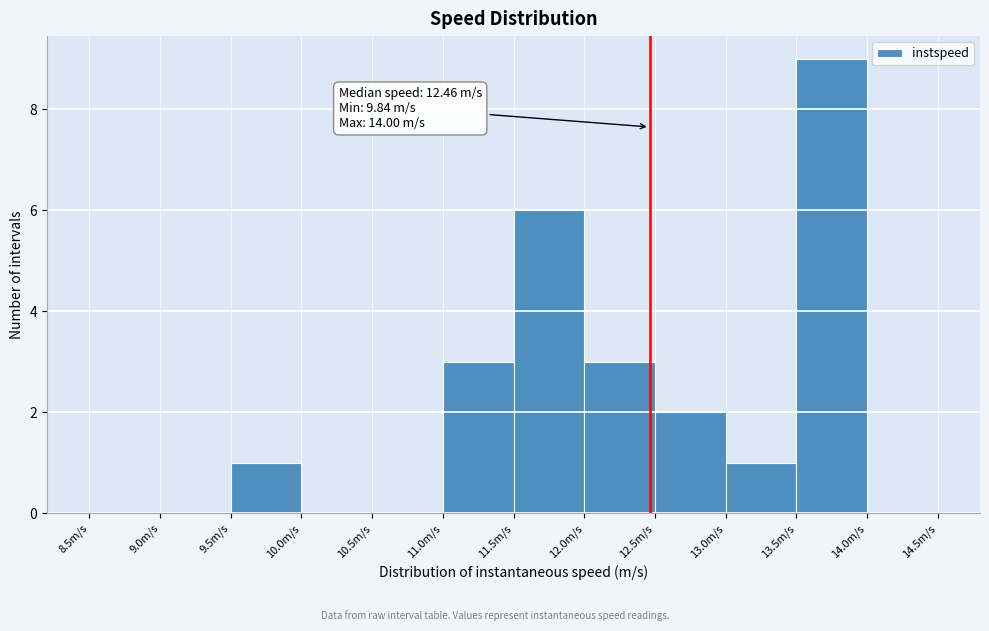

Which range on the x-axis has the tallest bar?

13.5 to 14.0